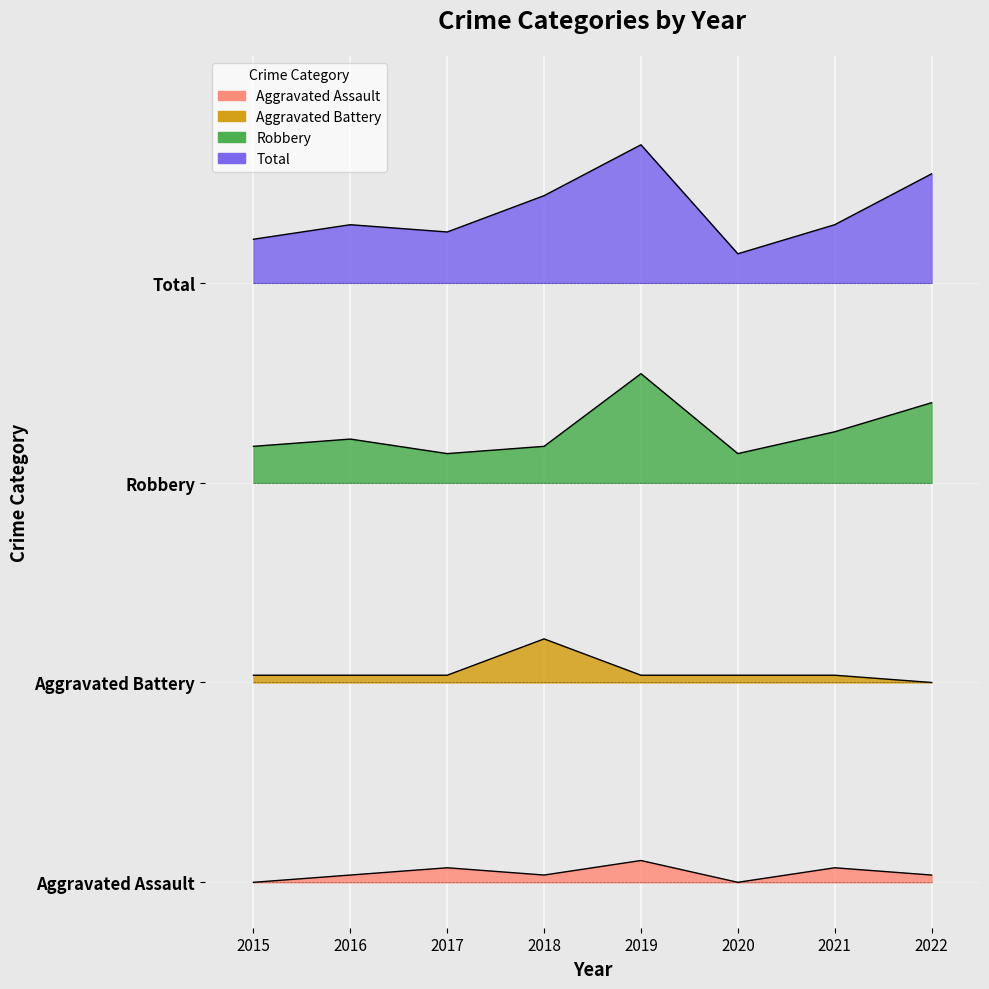

How many distinct data groups are displayed?

4